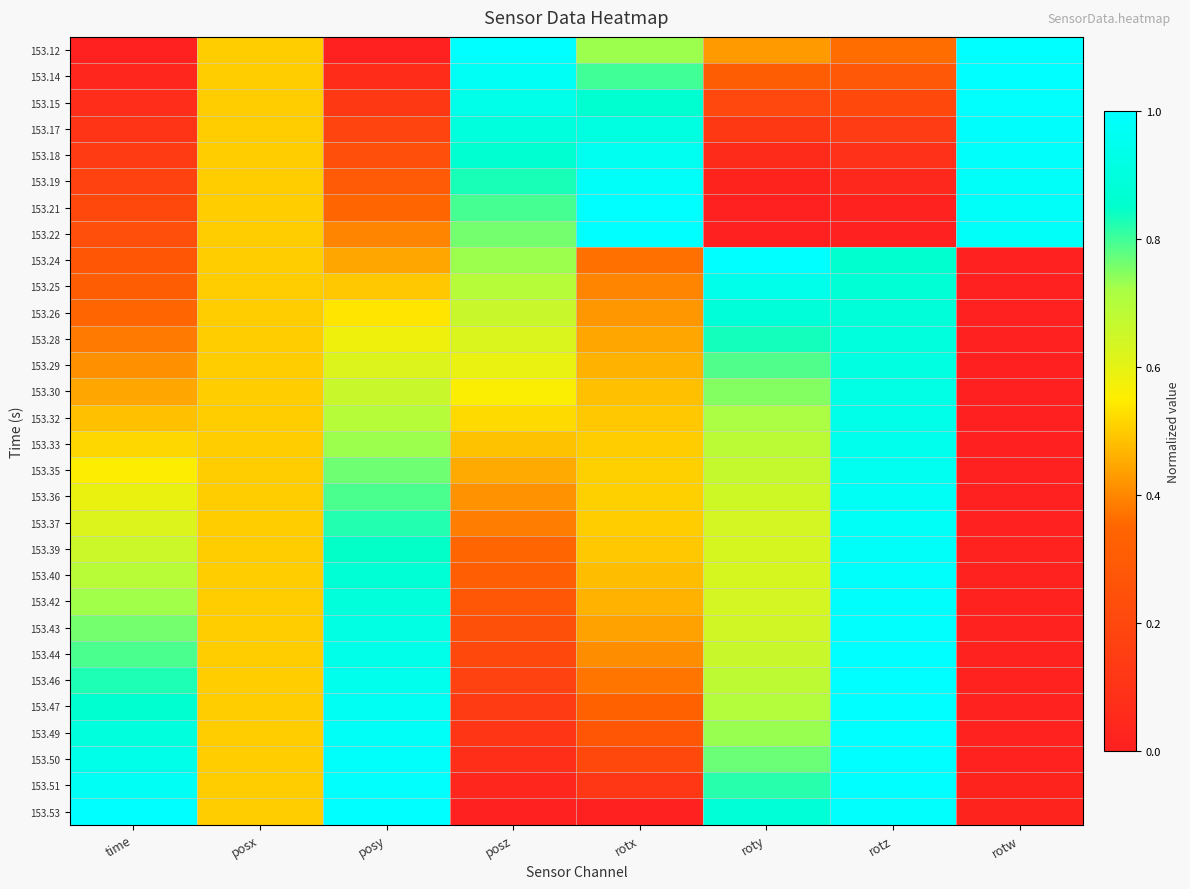

Rank the series by their maximum value, from highest to lowest.

153.12, 153.22, 153.24, 153.47, 153.53, 153.49, 153.46, 153.50, 153.44, 153.14, 153.51, 153.21, 153.43, 153.15, 153.42, 153.17, 153.40, 153.18, 153.19, 153.39, 153.37, 153.36, 153.35, 153.33, 153.25, 153.32, 153.30, 153.29, 153.28, 153.26